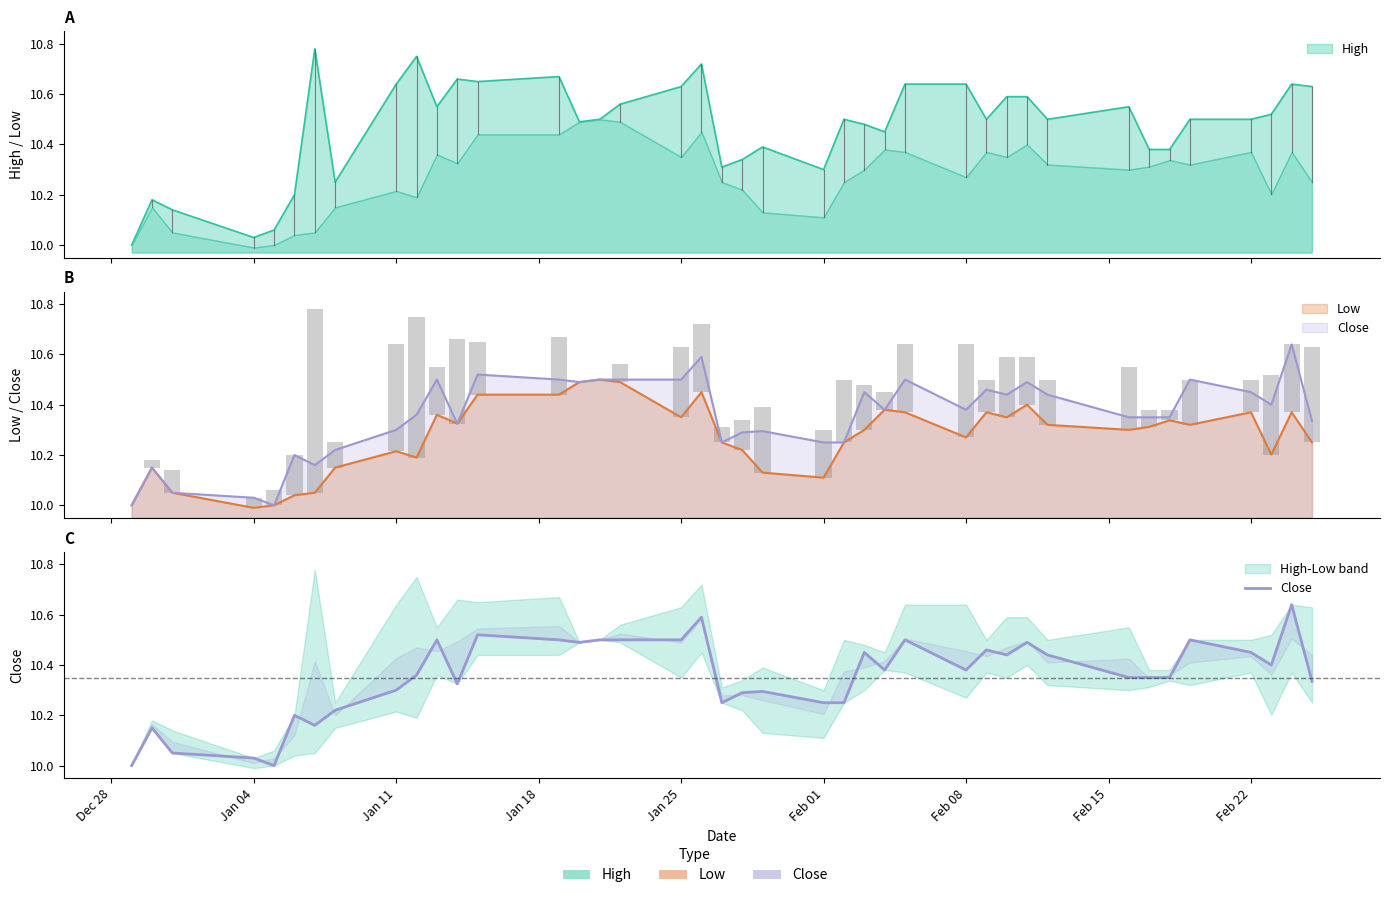

What is the sum of all values?

414.1